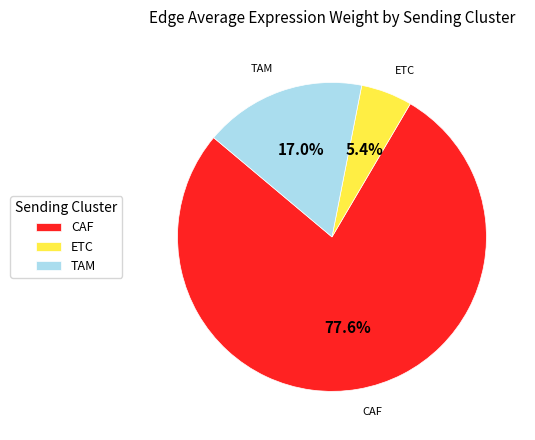

Is it true that CAF is 78% of the pie?

True